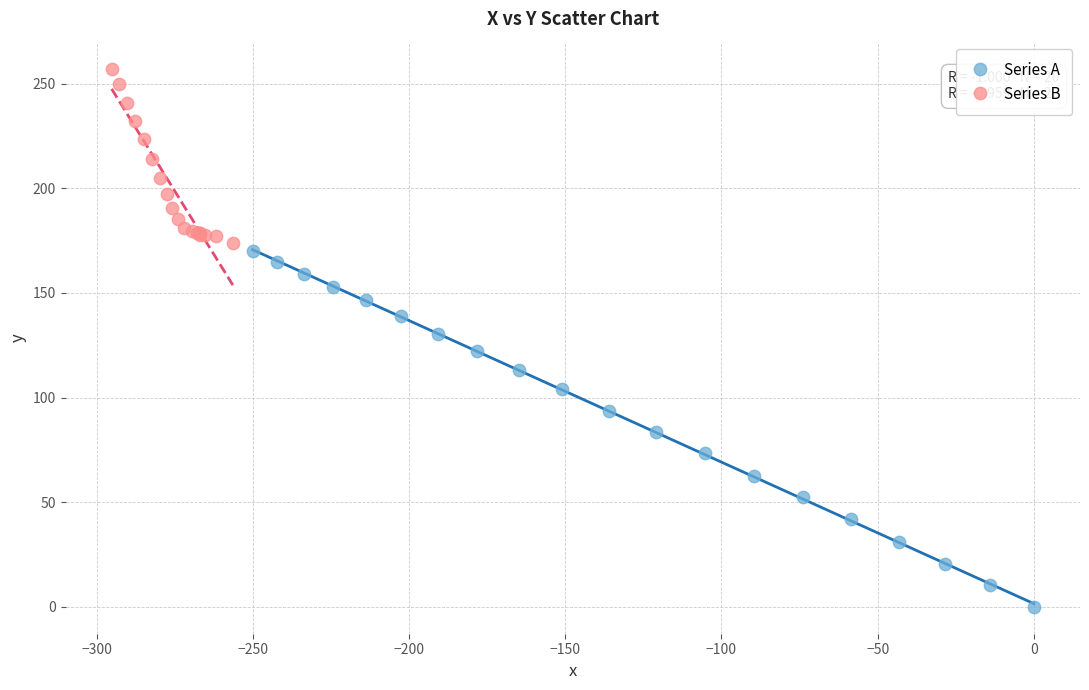

Which series reaches the minimum Y coordinate?

Series A